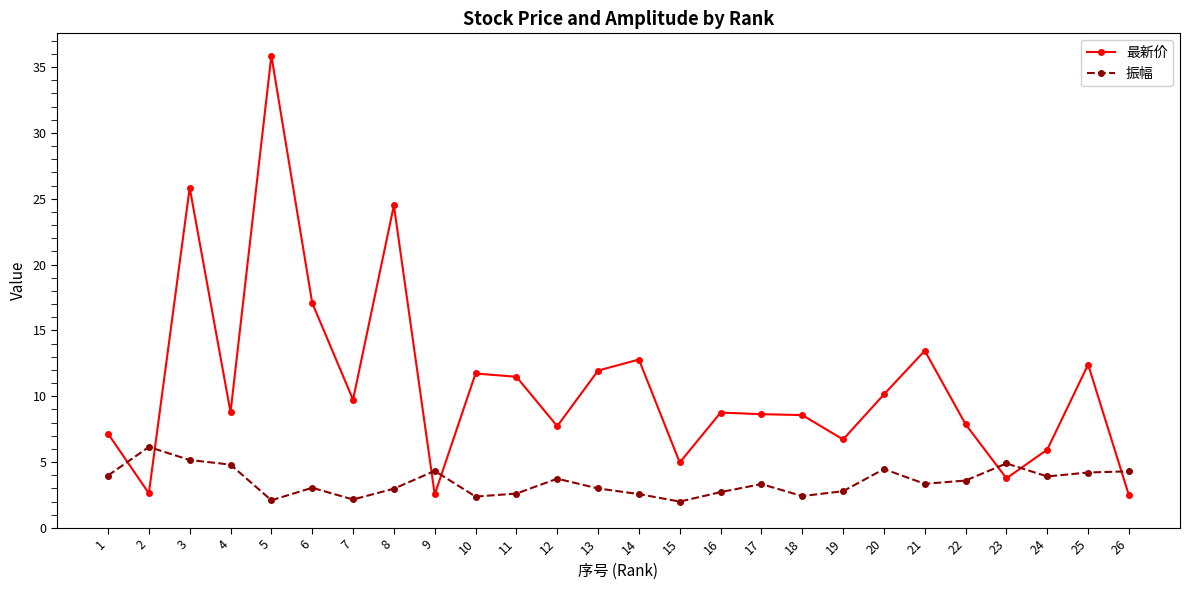

List the series in order of their overall mean, highest first.

最新价, 振幅